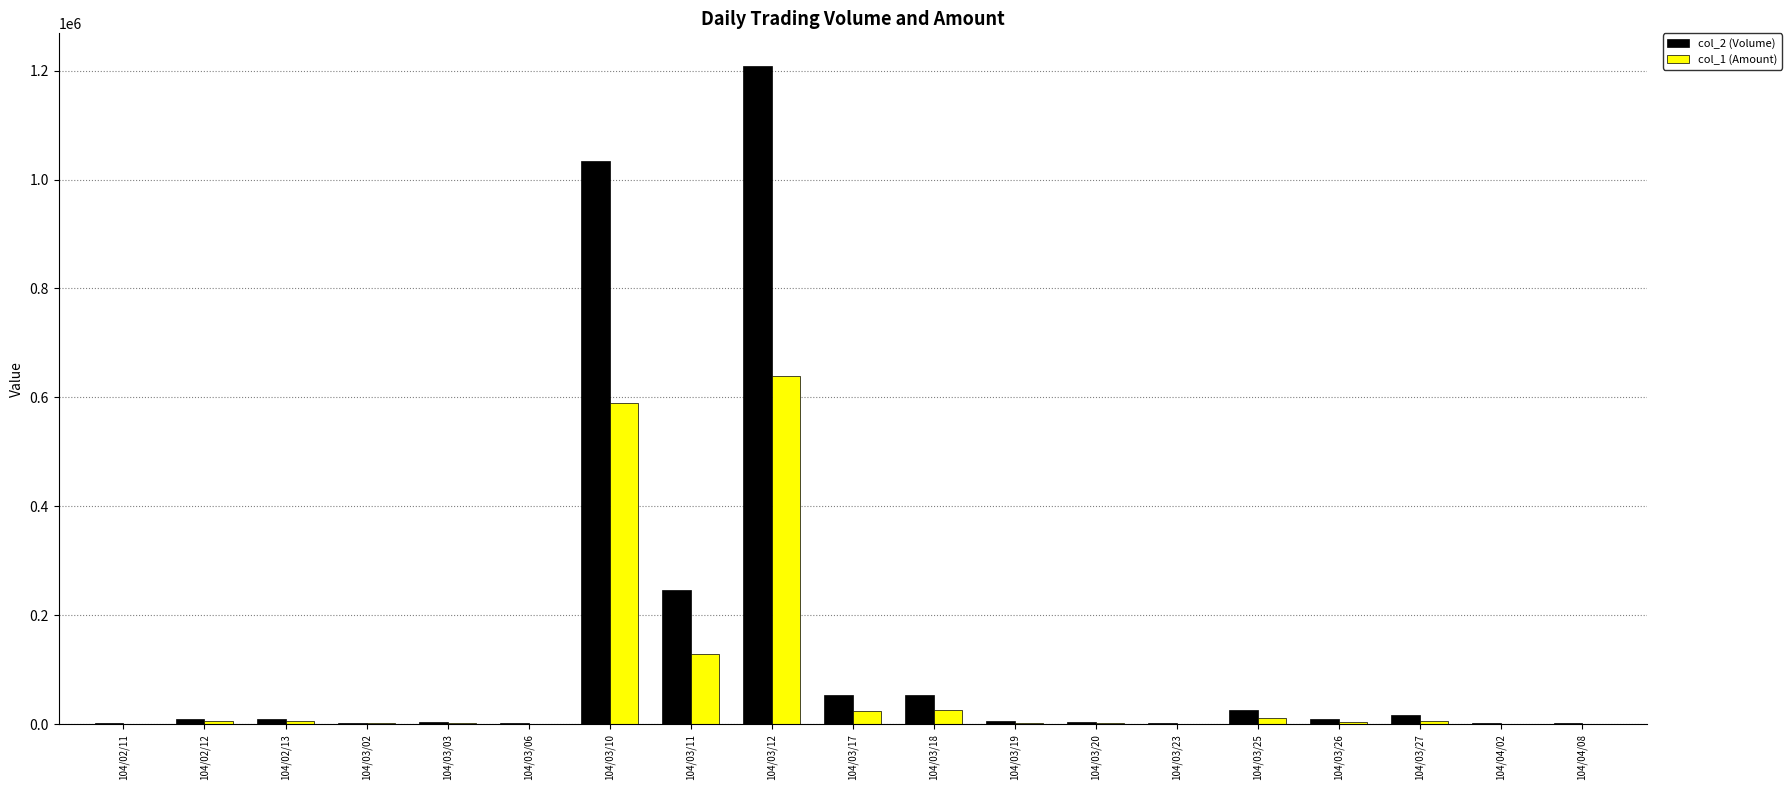

What is the total value across all series at 104/03/27?

23770